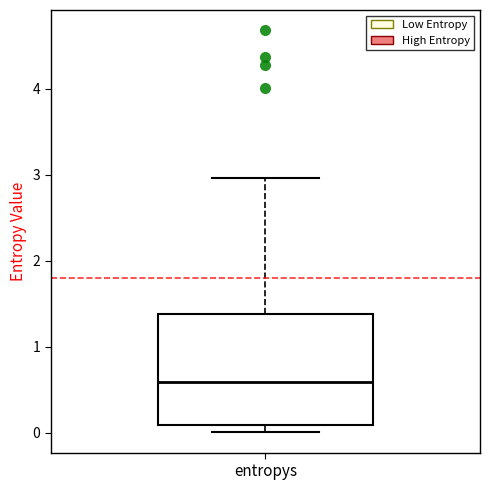

Read this box plot against the y-axis: the position of the median line, the range covered by the box, and the ends of both whiskers. The values are not printed on the chart, so give them approximately, as read against the axis.

median 0.6, box 0.1 to 1.4, whiskers 0.0 to 3.0